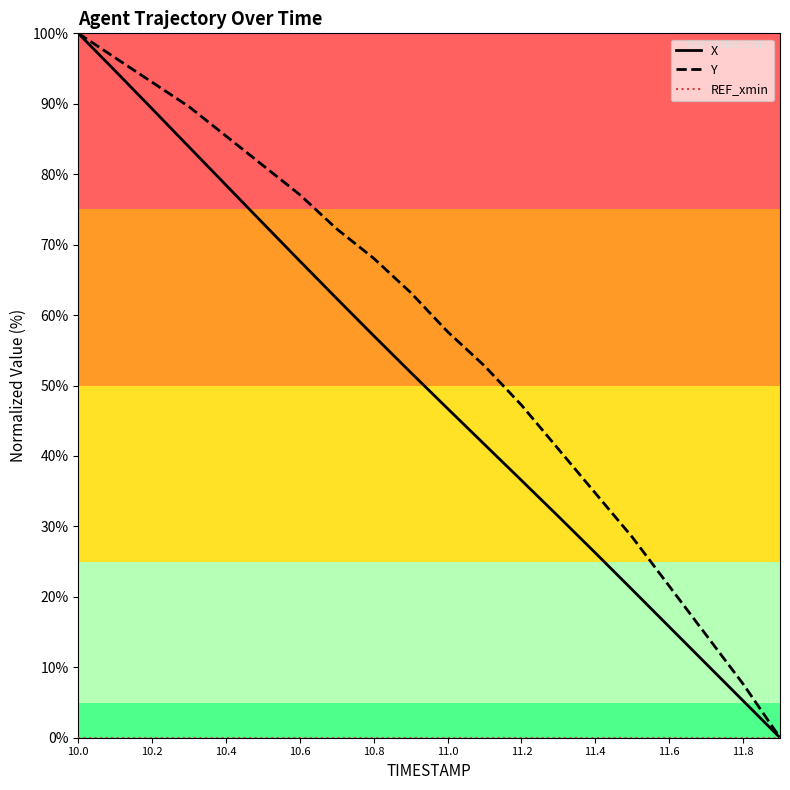

Is this an area chart (filled region under the line)?

No